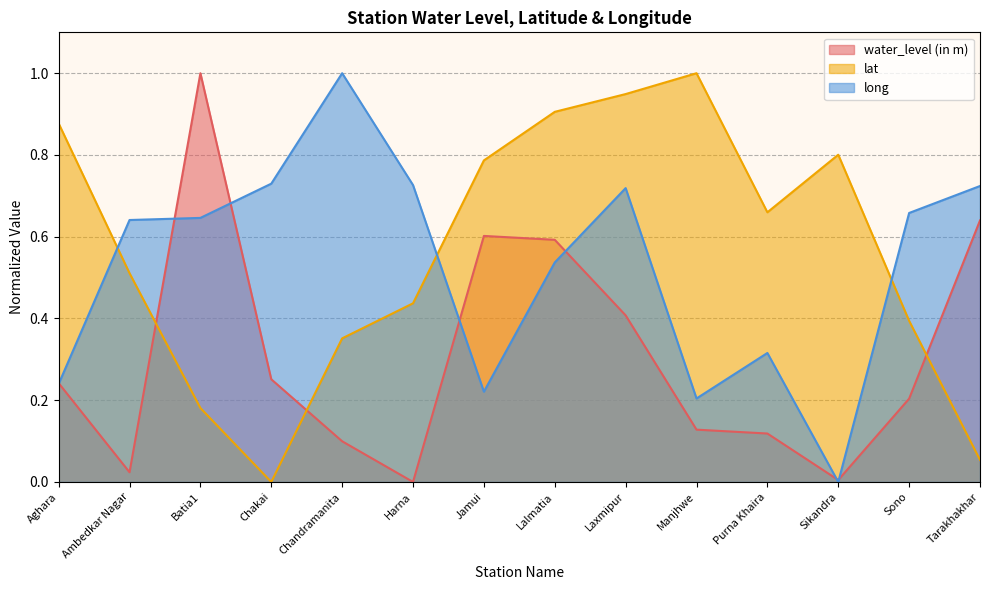

How many data points does each series have?

14